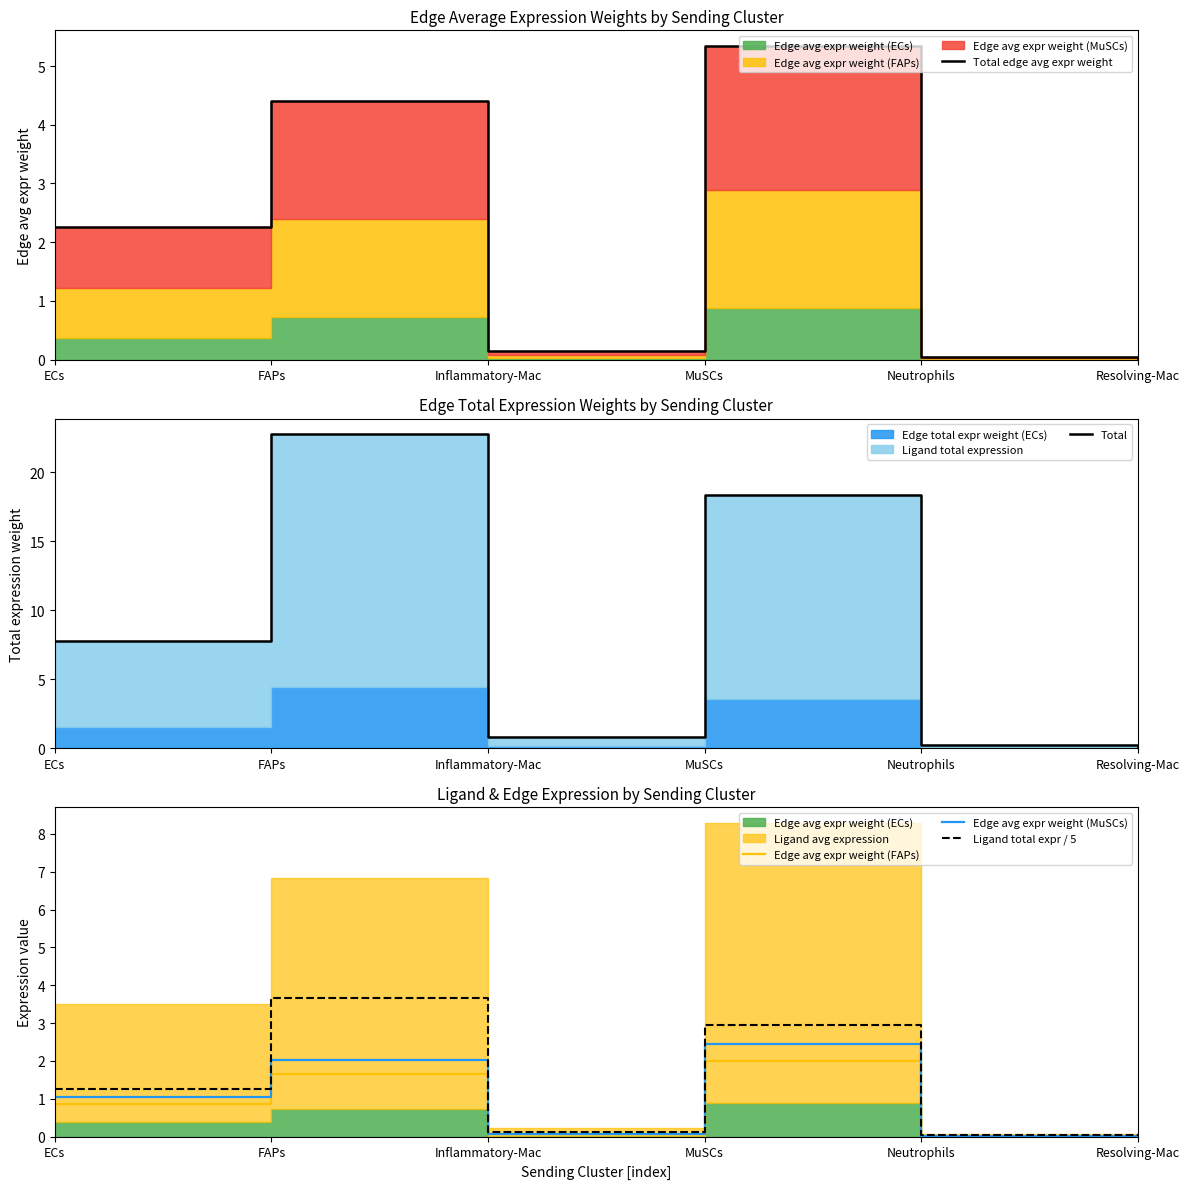

List the labels in order of Total value, largest first.

FAPs, MuSCs, ECs, Inflammatory-Mac, Neutrophils, Resolving-Mac